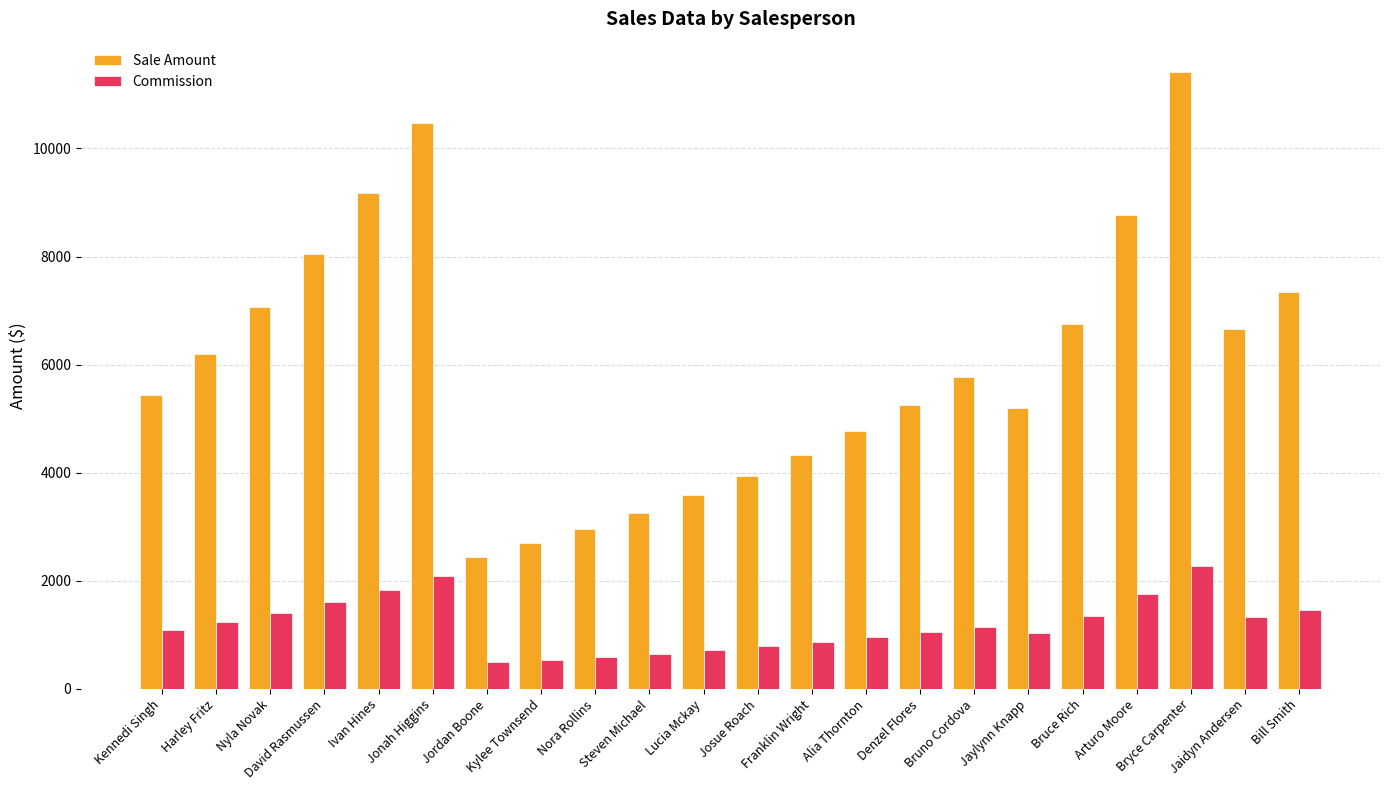

What are all the series names shown in the legend?

Sale Amount, Commission